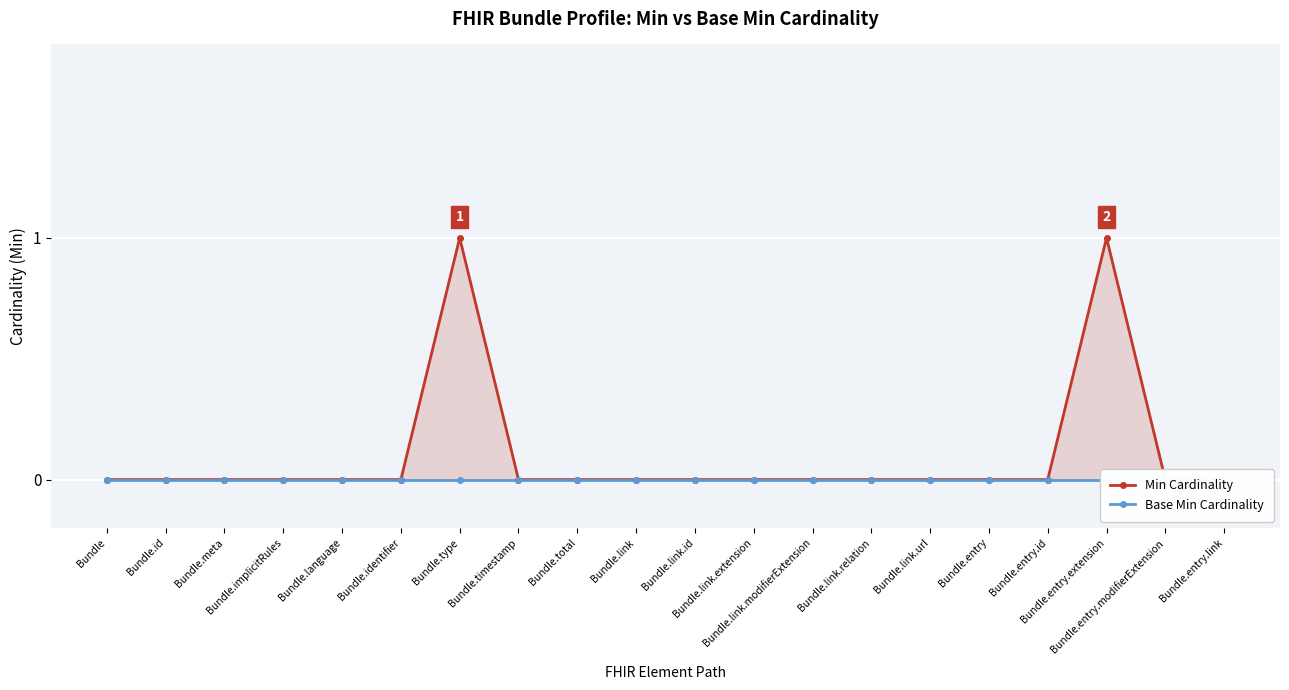

What is the label of the 5th point from the left?

Bundle.language